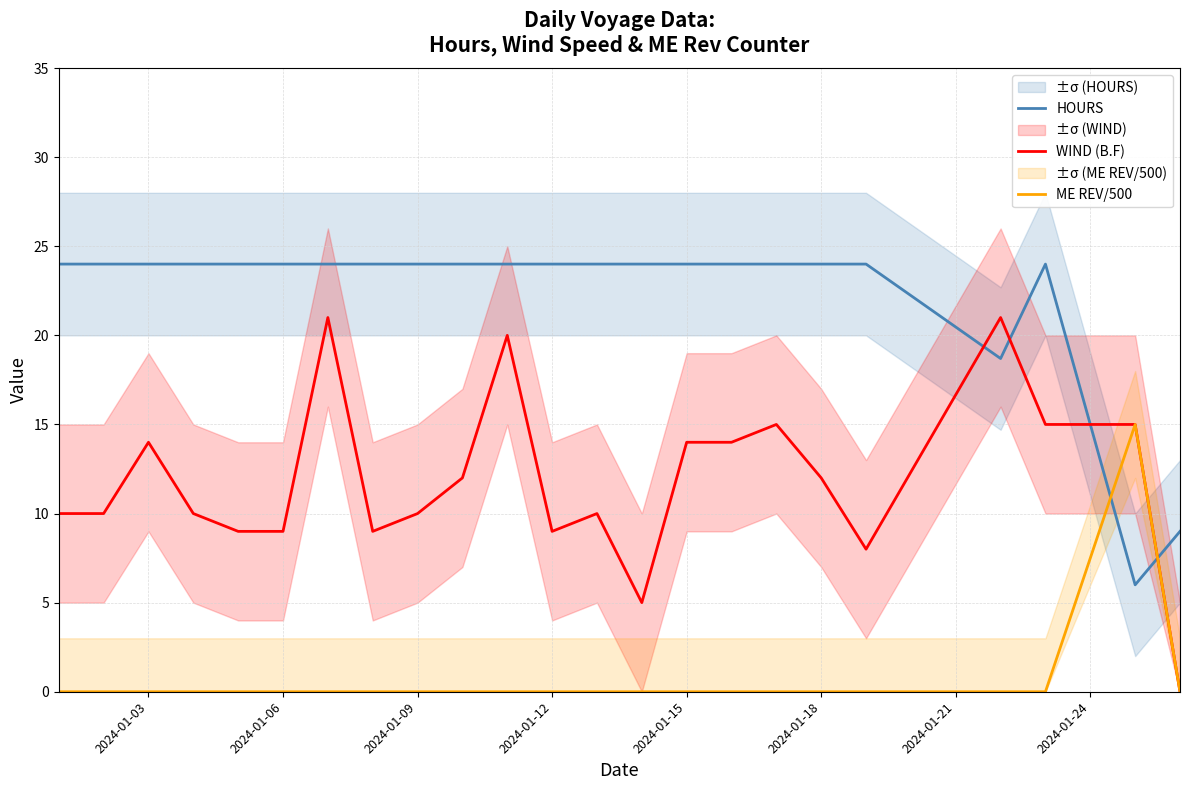

What is the highest value of the WIND (B.F) series?

21.0